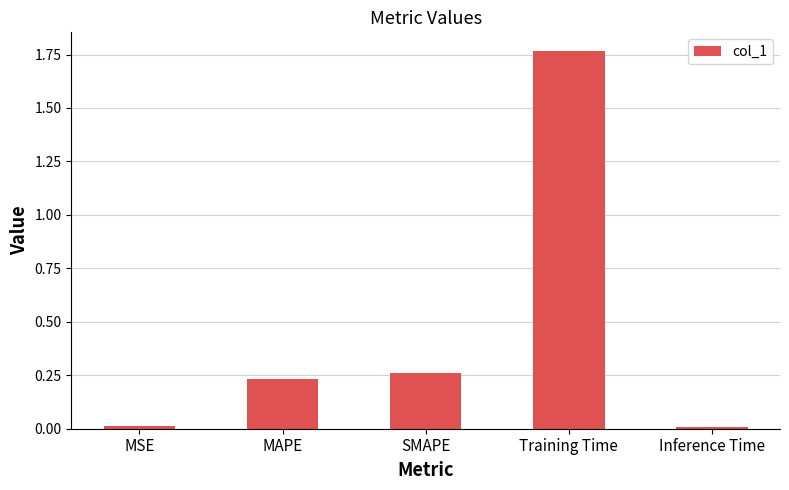

Which category has the highest value across all series?

Training Time